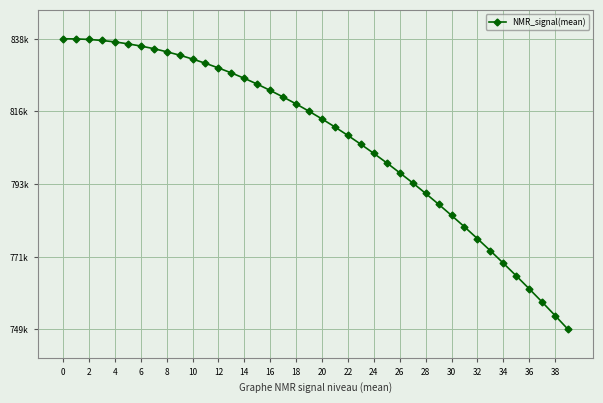

True or false: there are more than 0 points higher than both neighbors.

False